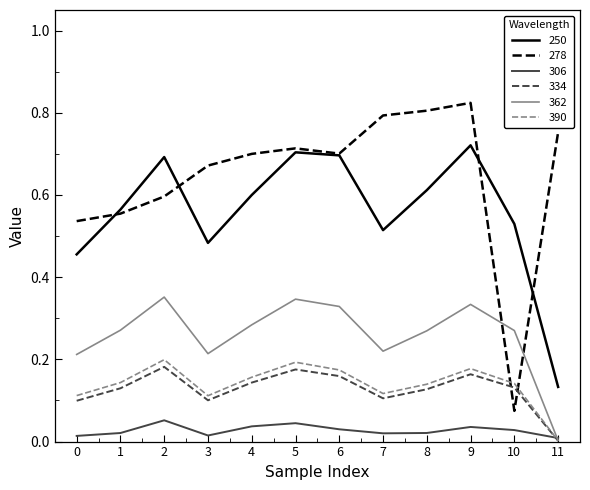

True or false: 250 and 390 intersect in this chart.

False